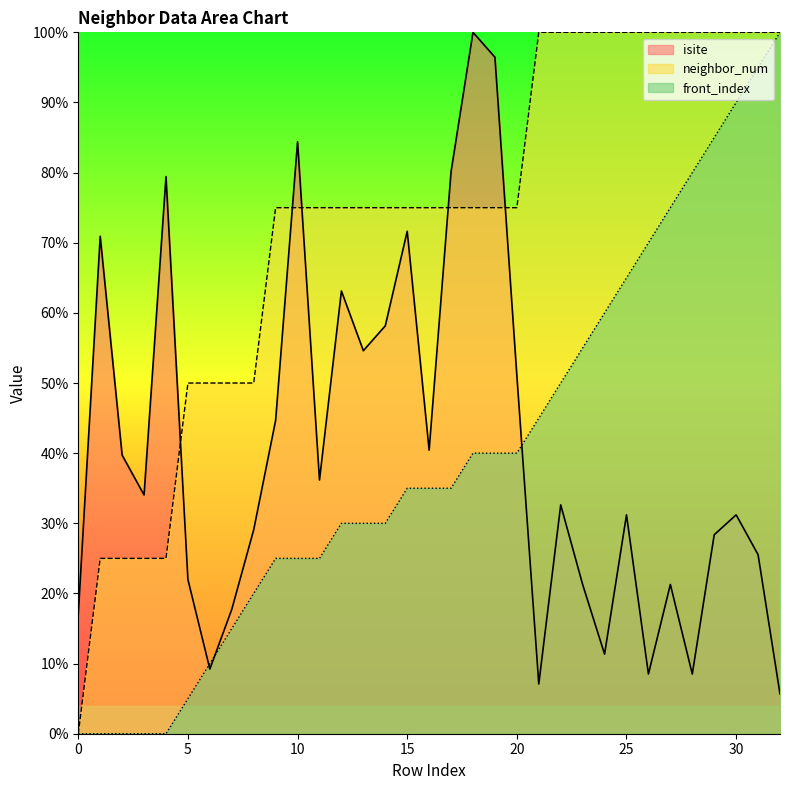

How many lines are shown in the chart?

3